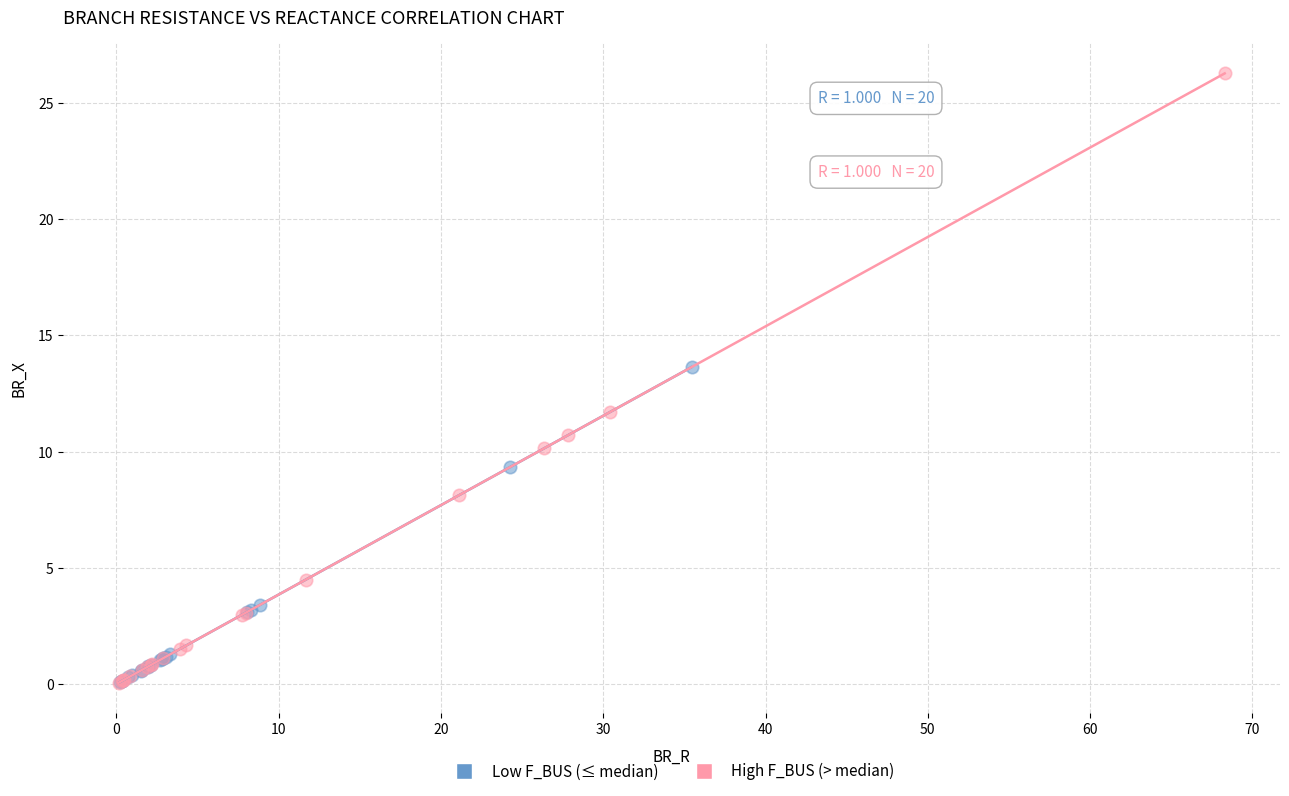

Which series contains the highest Y value?

High F_BUS (> median)